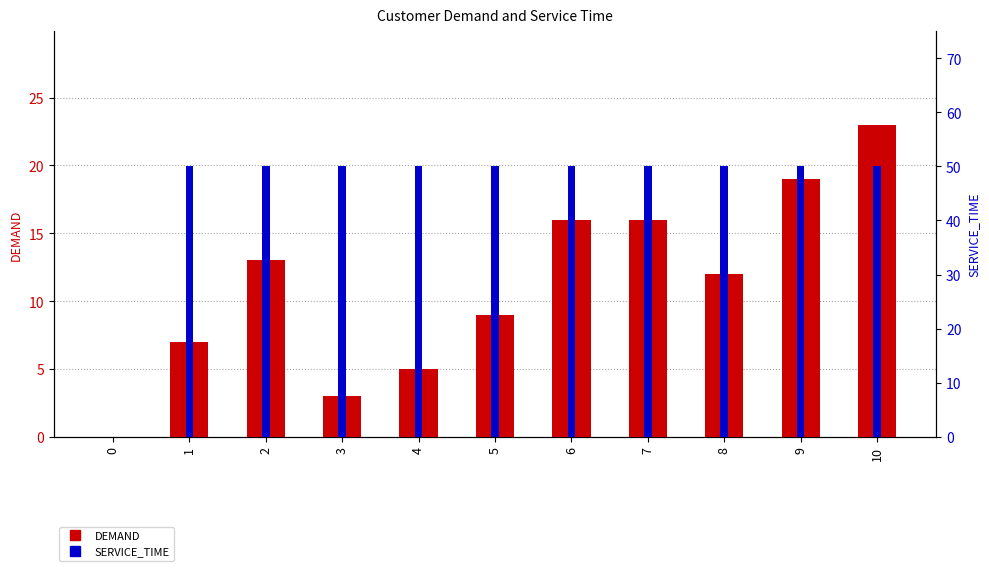

At 3, list the series in order from largest to smallest.

SERVICE_TIME, DEMAND